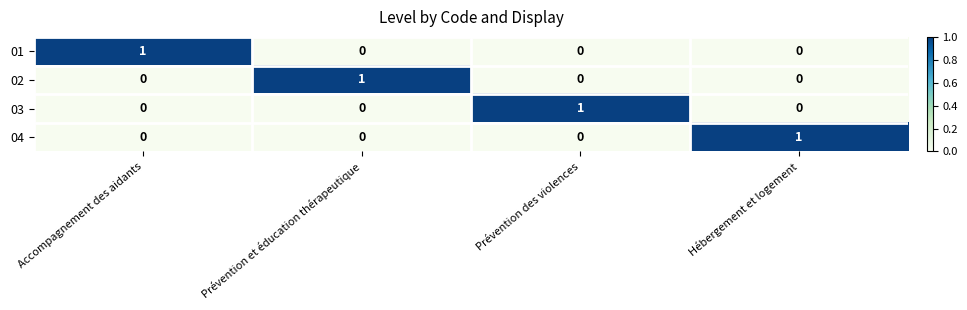

What is the total value across all series at Hébergement et logement?

1